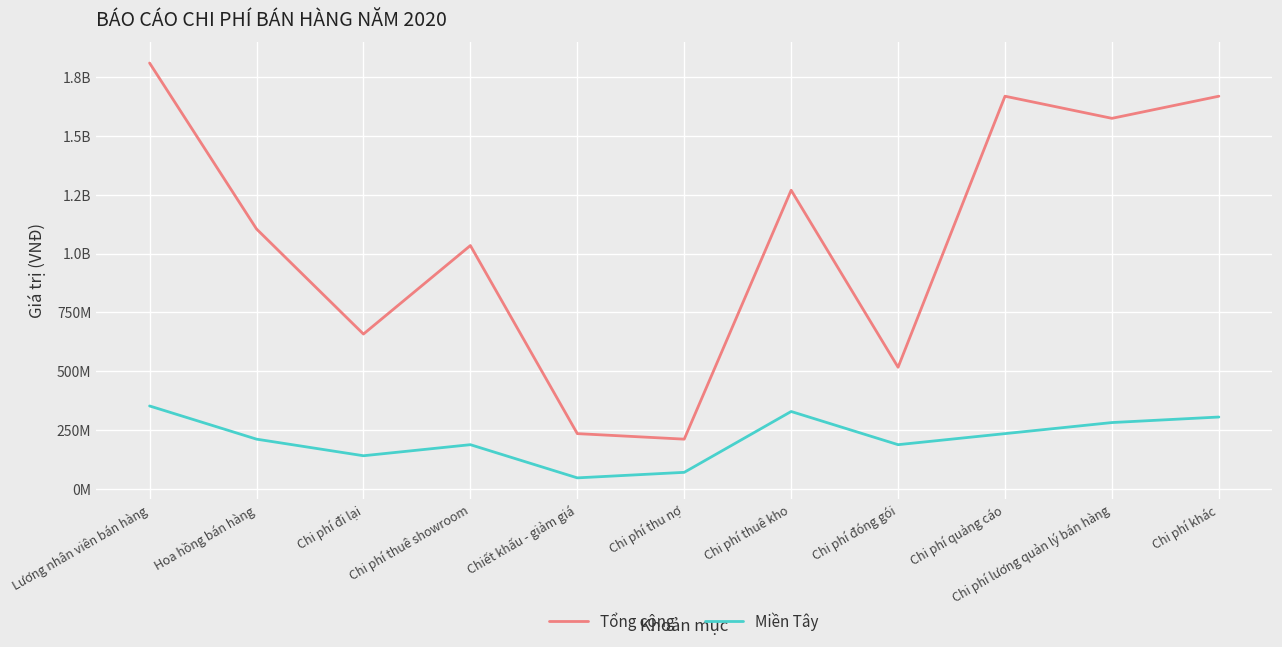

What are all the series names shown in the legend?

Tổng cộng, Miền Tây